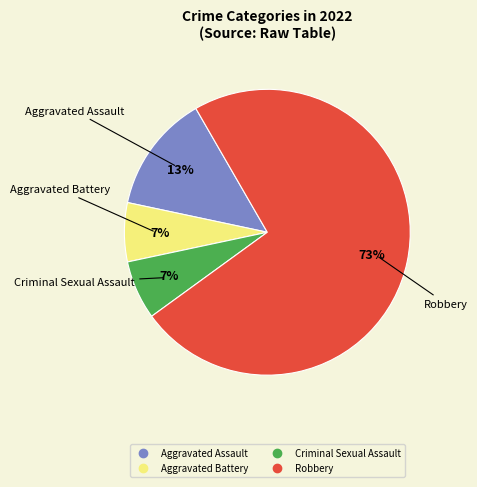

To the nearest percent, what is the combined percentage of Criminal Sexual Assault and Aggravated Assault?

20%